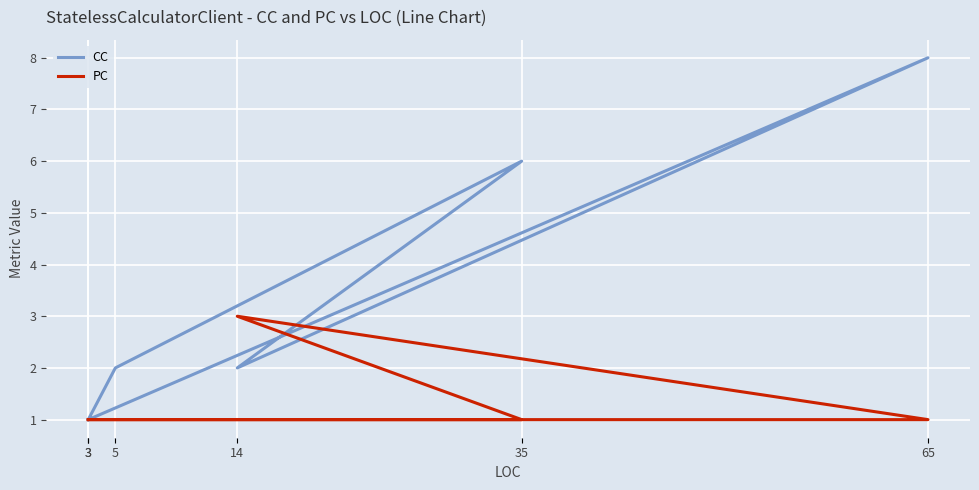

How many categories are shown in the chart?

6